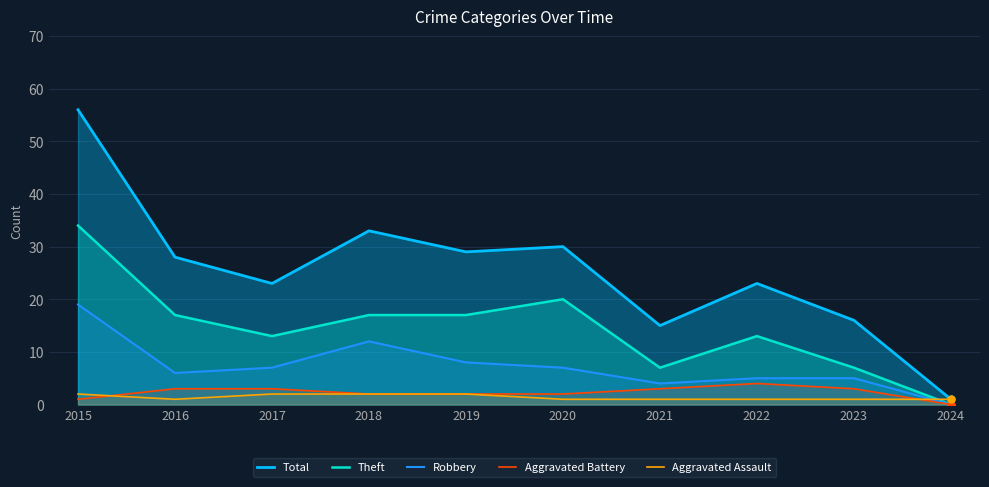

What is the spread (max minus min) of values at 2016?

27